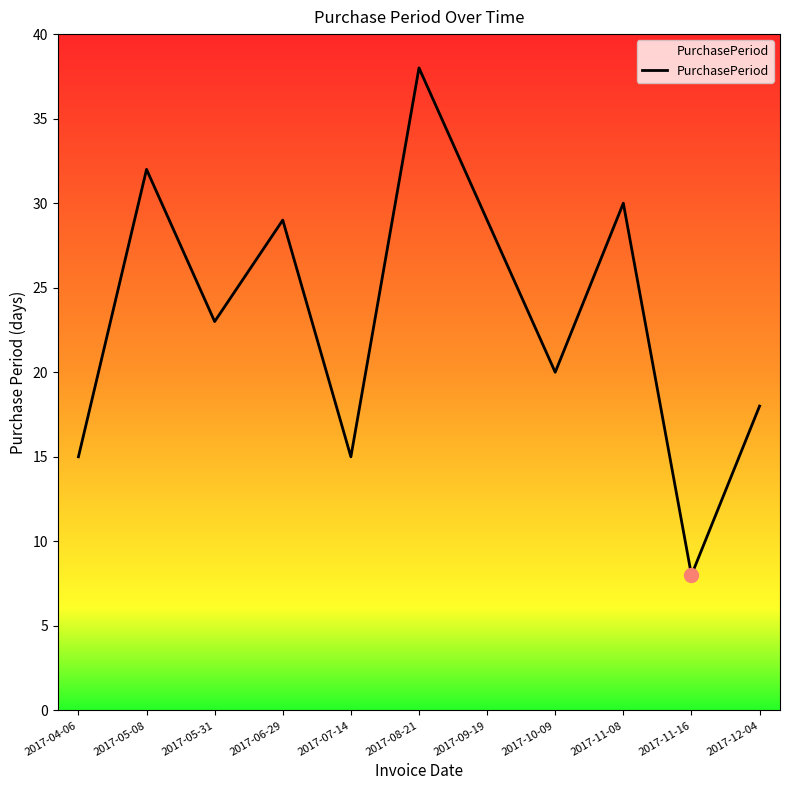

Which category has the lowest value across all series?

2017-11-16